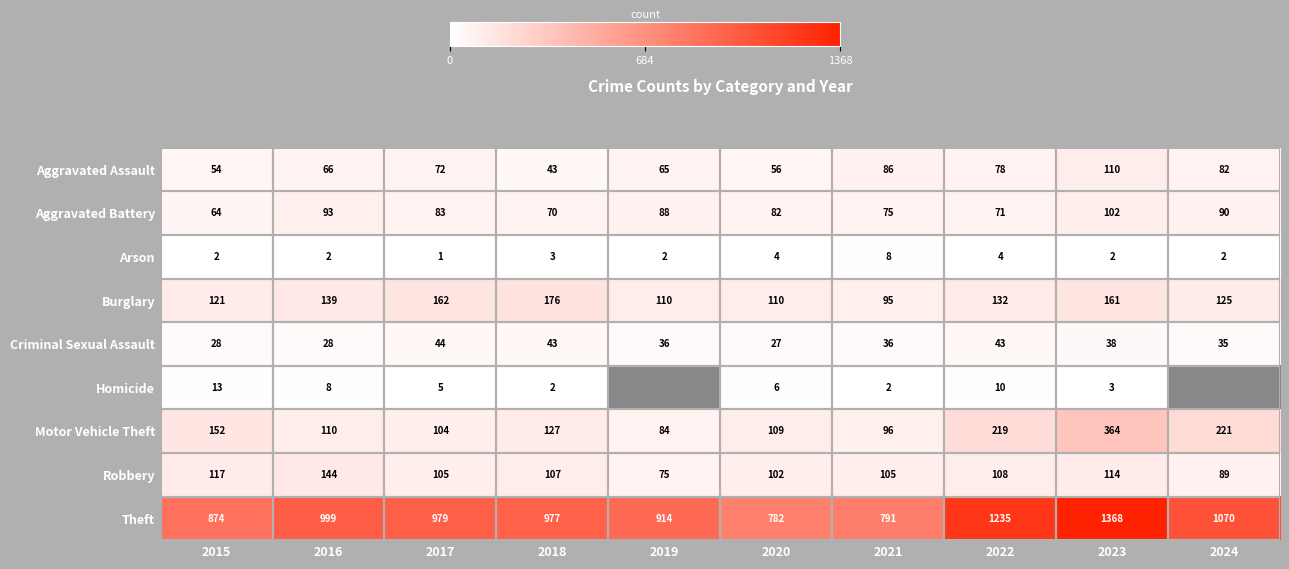

Between 2015 and 2020, which series saw the biggest shift?

Theft